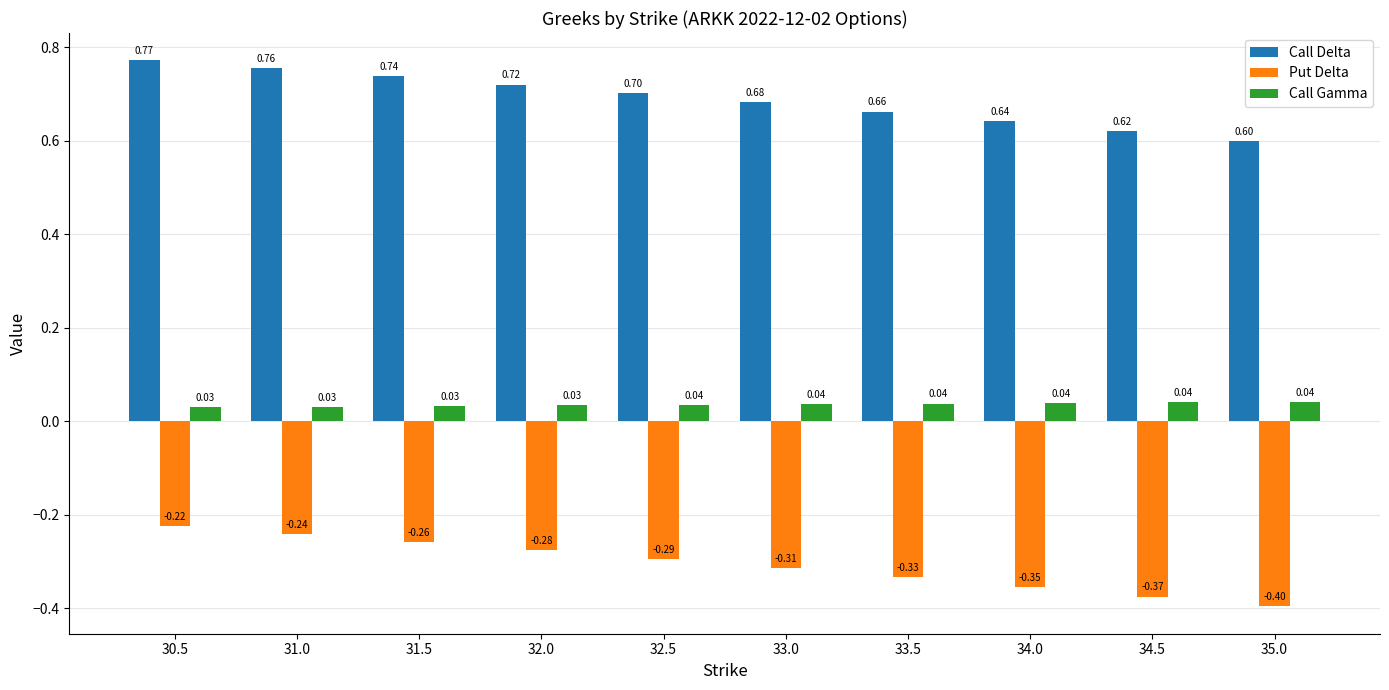

What is the total value across all series at 33.0?

0.4